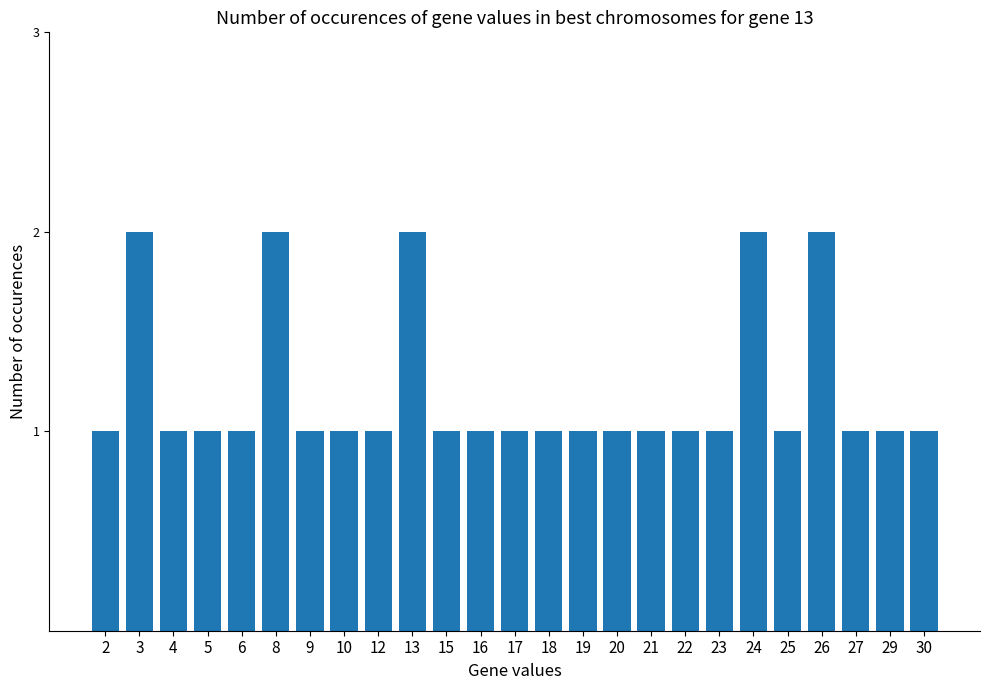

Reading left to right, what are all the values shown in this chart?

2=1	3=2	4=1	5=1	6=1	8=2	9=1	10=1	12=1	13=2	15=1	16=1	17=1	18=1	19=1	20=1	21=1	22=1	23=1	24=2	25=1	26=2	27=1	29=1	30=1